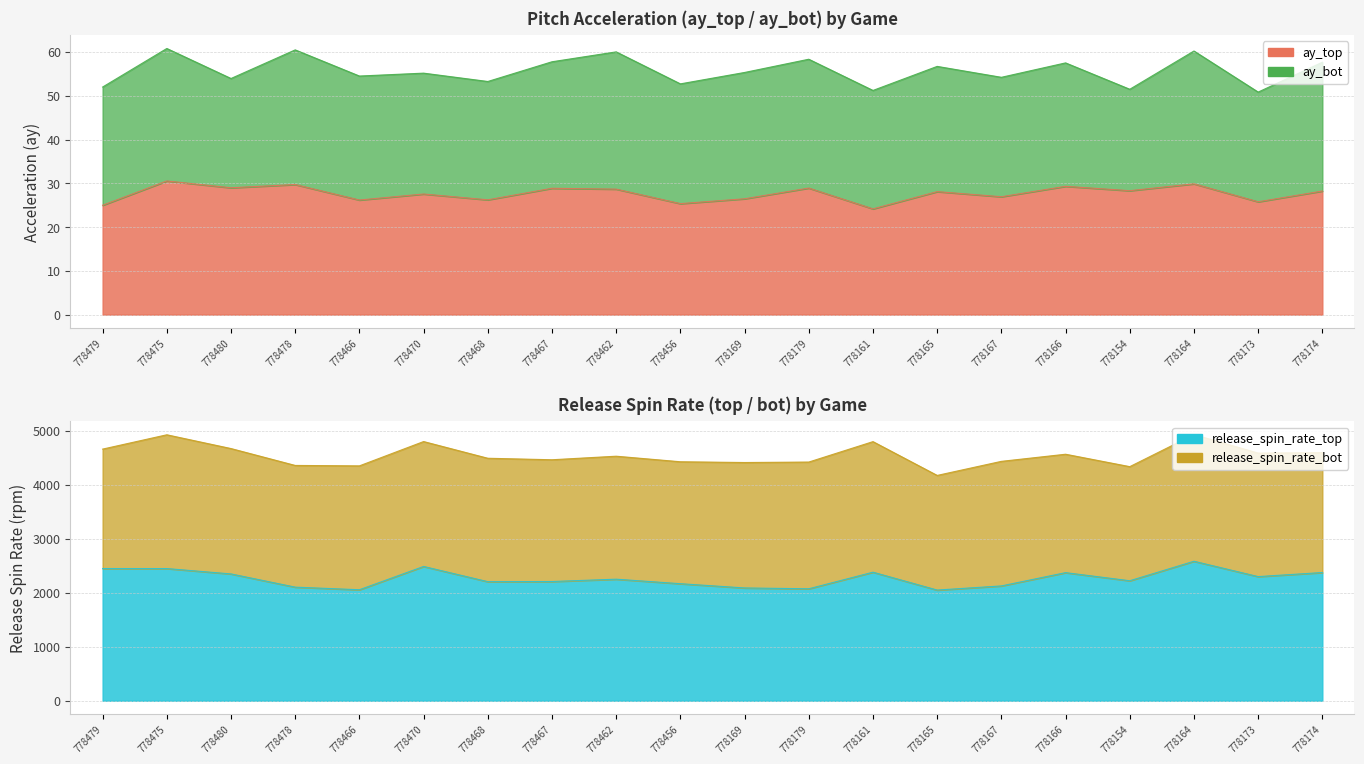

What is the difference between the second highest and minimum values in the ay_top series?

5.7